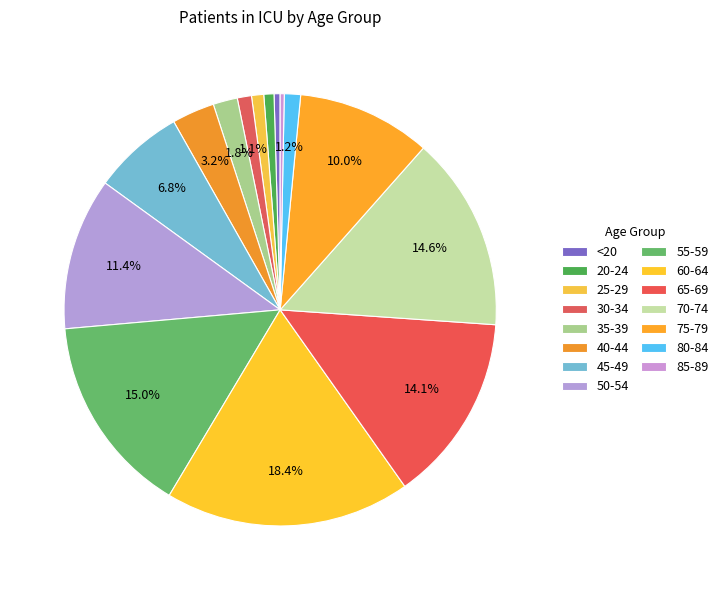

The 75-79 slice represents 10% of the pie. True or false?

True